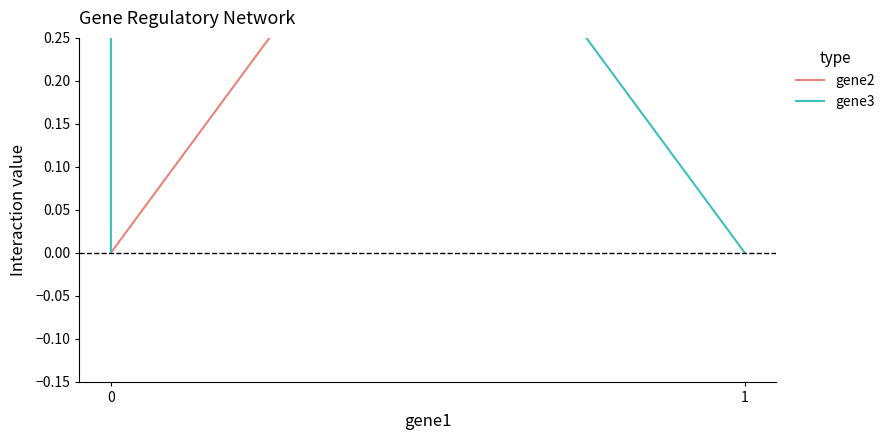

Is it true that gene3 equals 0 at 0?

False